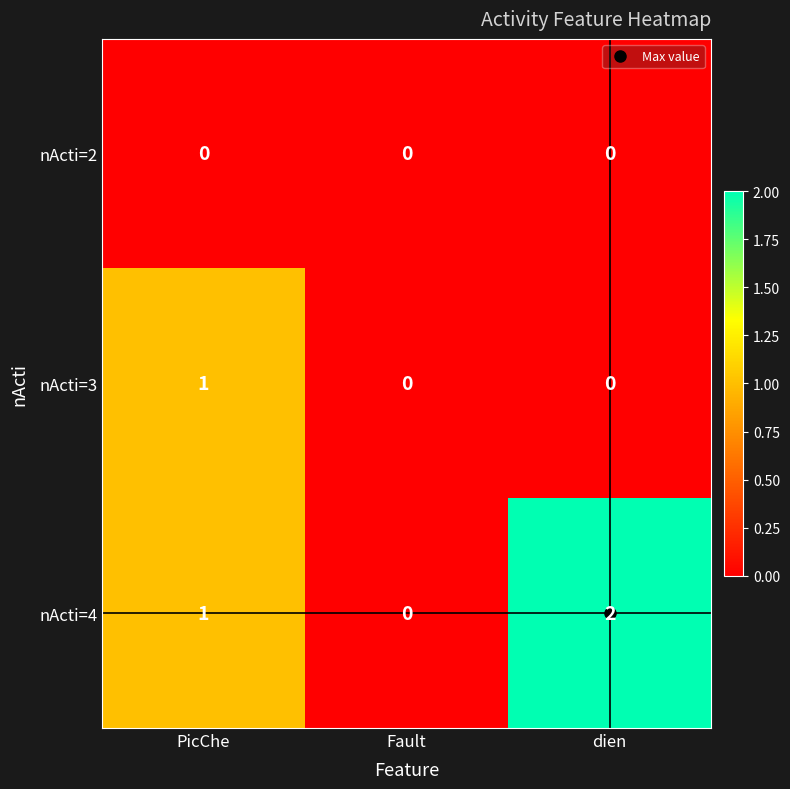

Rank the series by their maximum value, from lowest to highest.

nActi=2, nActi=3, nActi=4